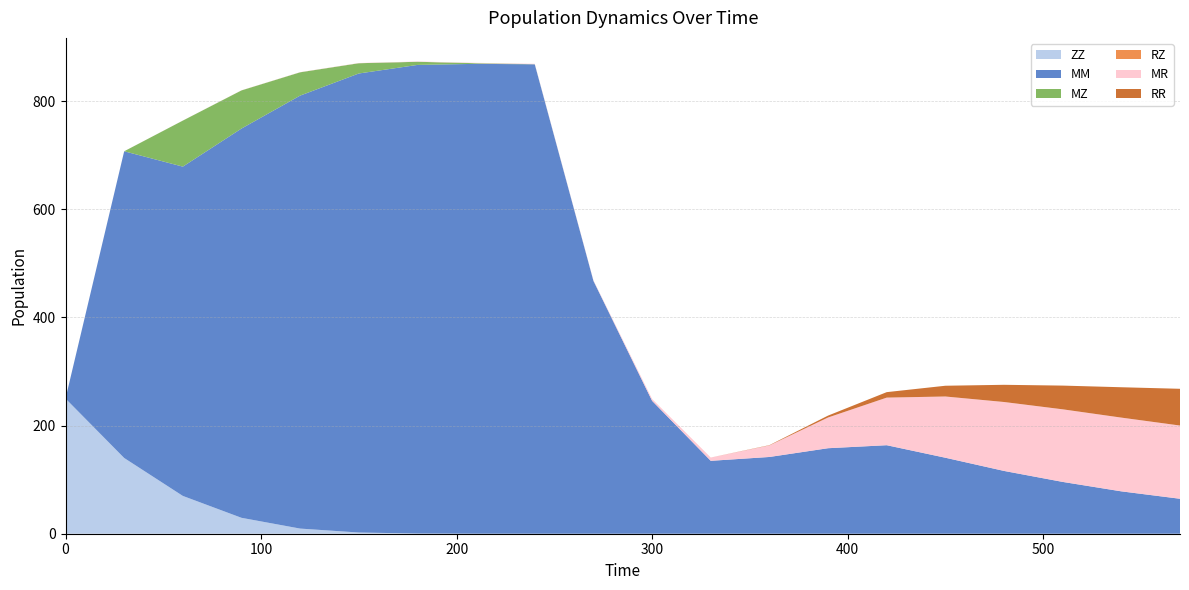

Reading left to right, transcribe all the data shown in this chart.

ZZ: 250.0	140.1	69.9	29.4	9.5	2.2	0.4	0.0	0.0	0.0	0.0	0.0	0.0	0.0	0.0	0.0	0.0	0.0	0.0	0.0
MM: 0.0	567.3	609.1	720.1	800.9	849.1	866.8	869.1	868.3	467.8	245.8	134.8	142.0	158.2	163.7	140.6	116.1	95.8	78.4	64.7
MZ: 0.0	0.0	85.1	70.5	43.1	19.0	5.8	1.2	0.2	0.0	0.0	0.0	0.0	0.0	0.0	0.0	0.0	0.0	0.0	0.0
RZ: 0.0	0.0	0.0	0.0	0.0	0.0	0.0	0.0	0.0	0.0	0.0	0.0	0.0	0.0	0.0	0.0	0.0	0.0	0.0	0.0
MR: 0.0	0.0	0.1	0.1	0.3	0.4	0.5	0.6	0.7	0.8	3.4	6.0	21.4	56.8	88.0	113.3	127.5	134.3	136.4	135.4
RR: 0.0	0.0	0.0	0.0	0.0	0.0	0.0	0.0	0.0	0.0	0.0	0.0	0.5	3.5	10.1	19.9	31.8	43.9	56.2	68.0